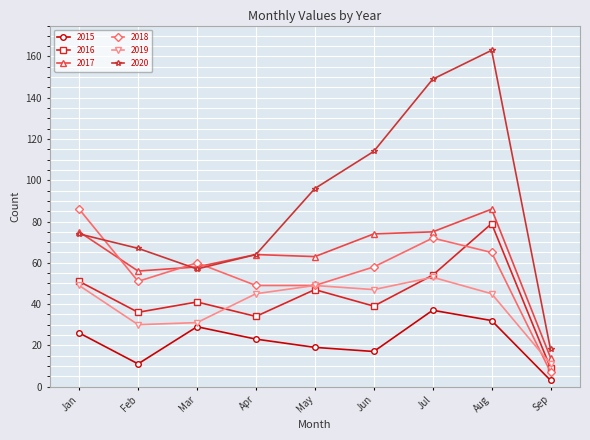

How many categories are shown in the chart?

9